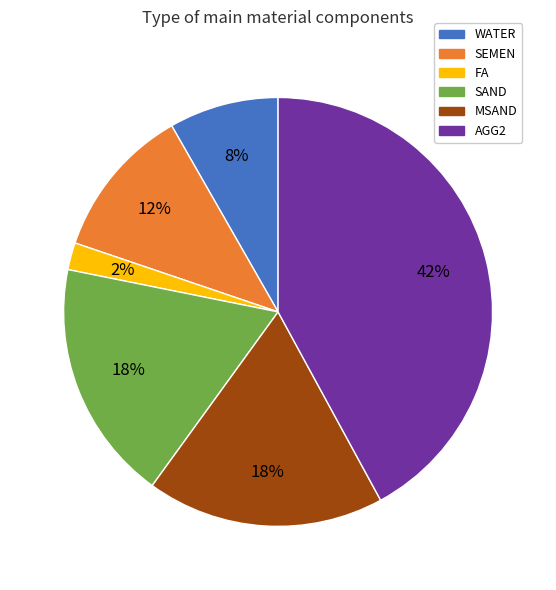

Does SAND account for over 50% of the chart?

No